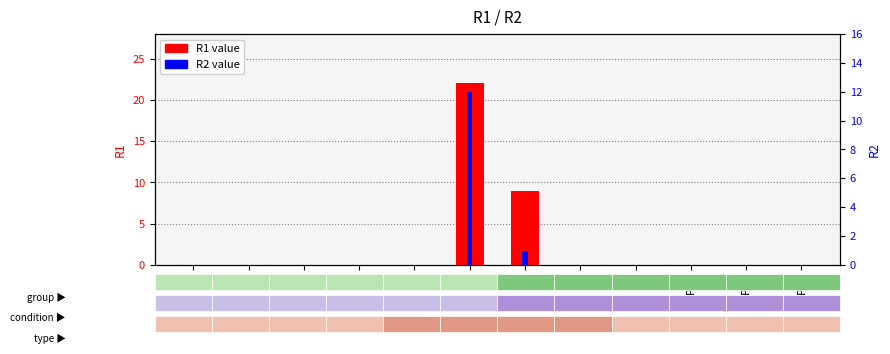

True or false: R2 has a value of 0 at P4.

True